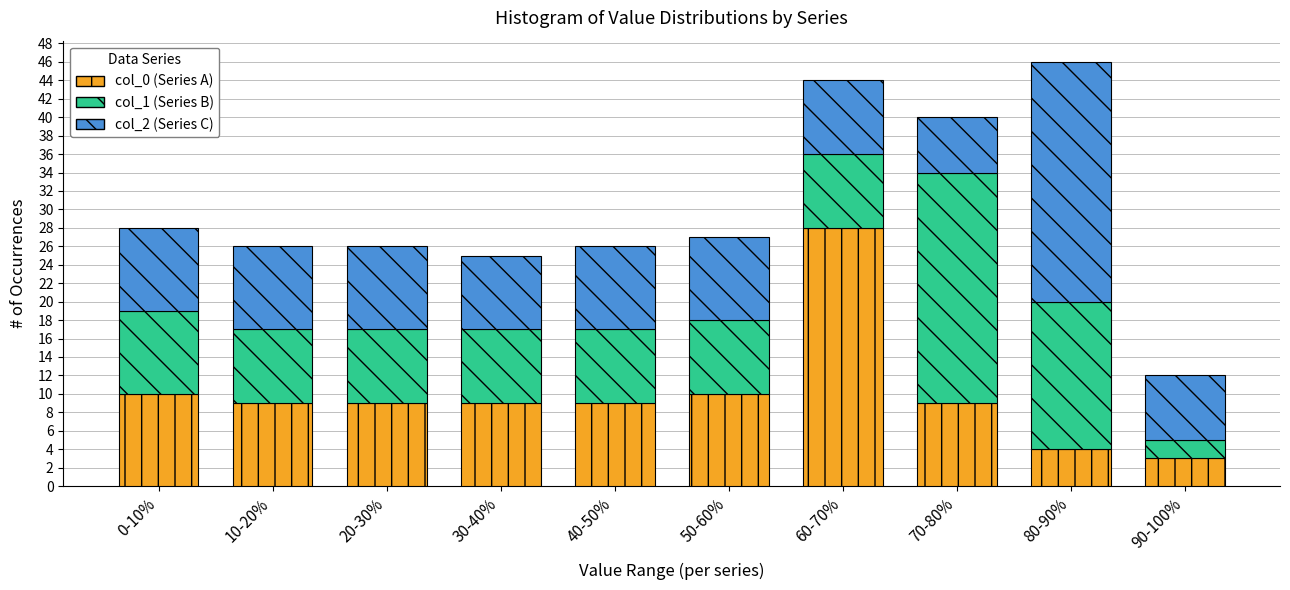

Reading left to right, list the values for the col_0 (Series A) series.

10	9	9	9	9	10	28	9	4	3